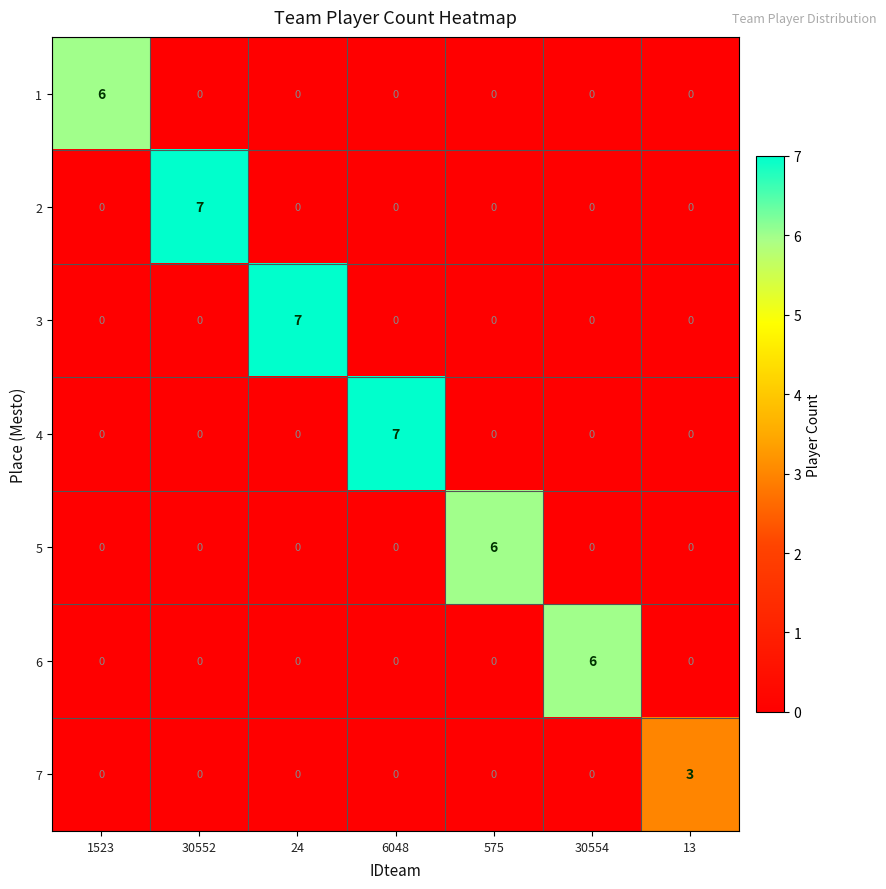

What is the spread (max minus min) of values at 6048?

7